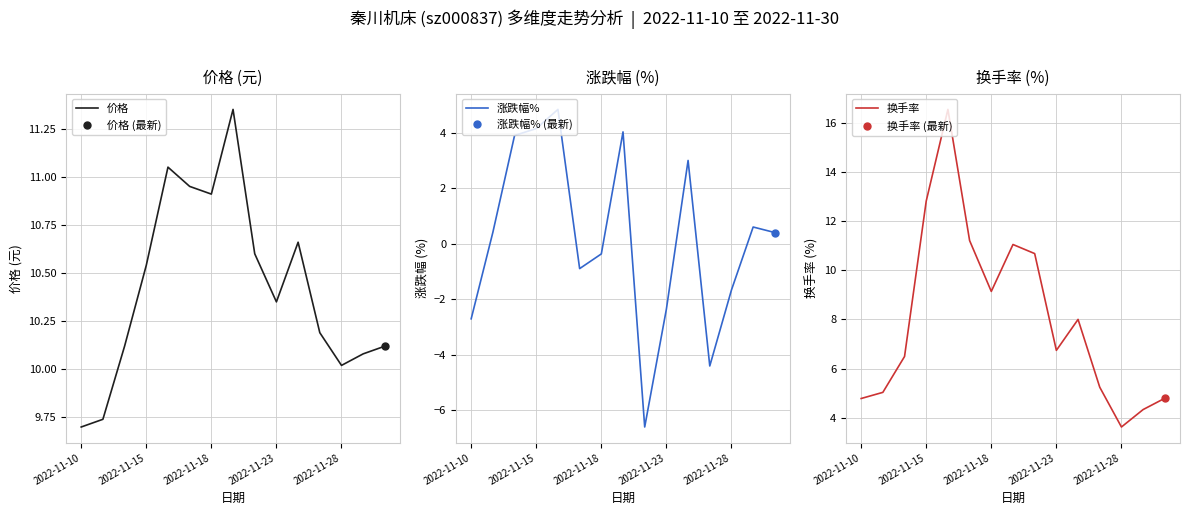

At which label is 价格 closest to 10?

2022-11-28